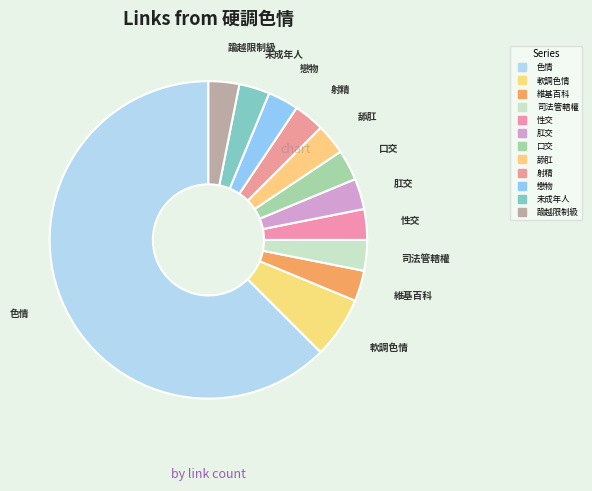

How many segments does this pie chart have?

12